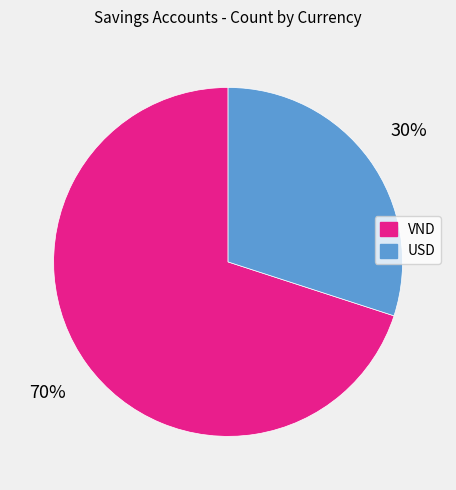

To the nearest percent, what is the average slice percentage?

50%